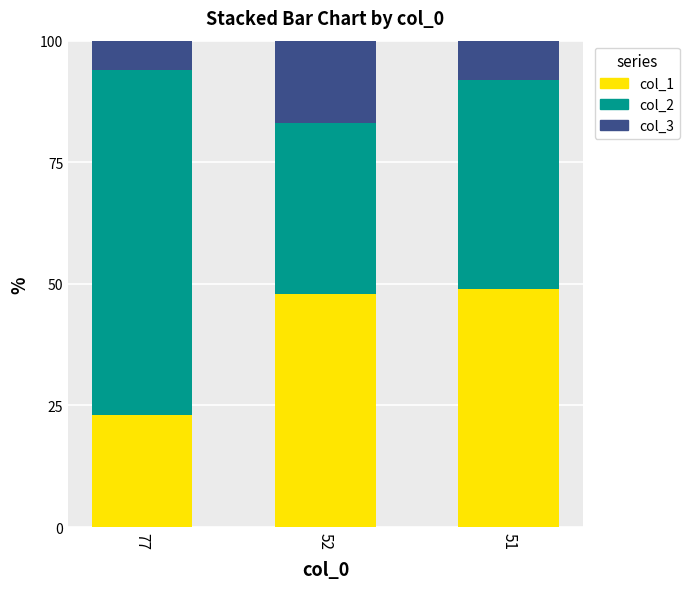

Is it true that col_1 equals 48 at 52?

True